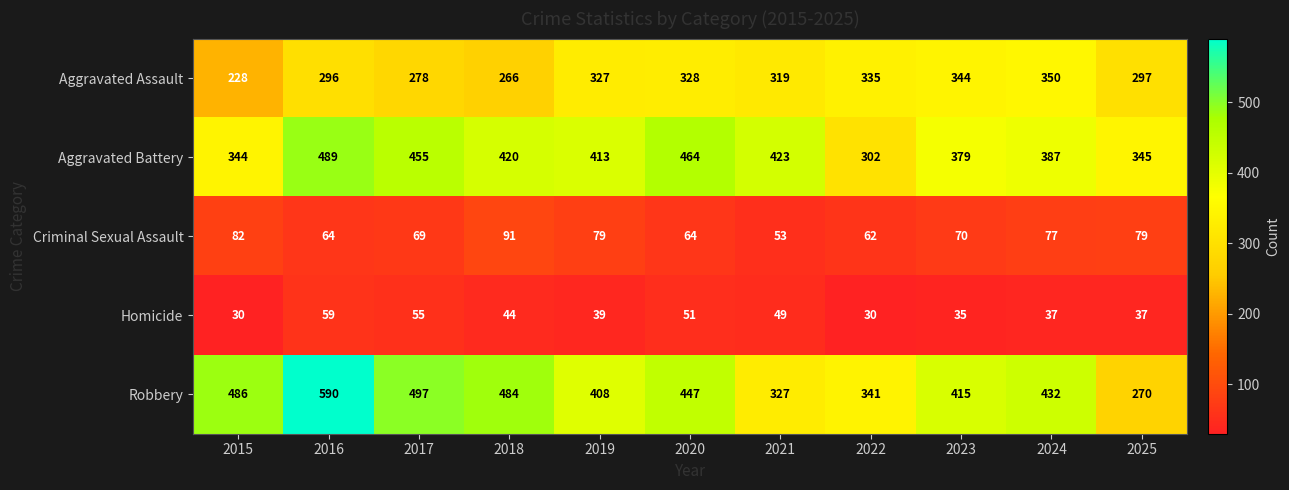

What is the difference between the maximum and minimum values in the Criminal Sexual Assault series?

38